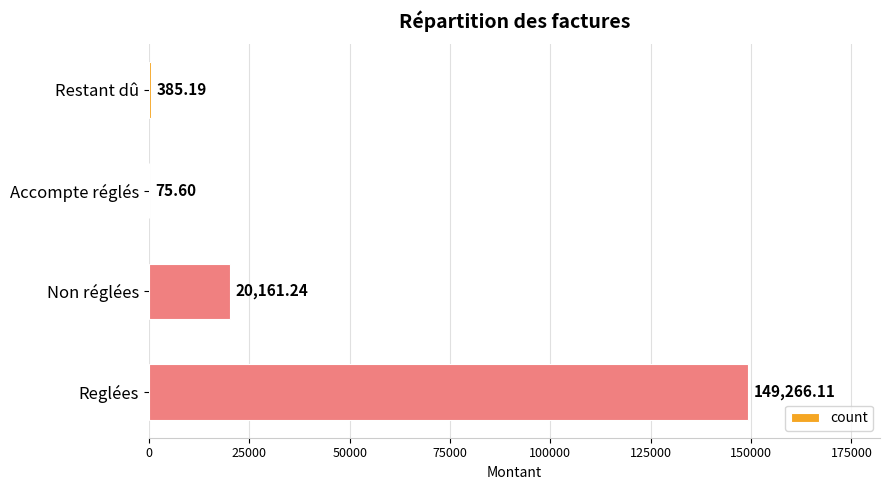

At which label is the value closest to 74670?

Non réglées